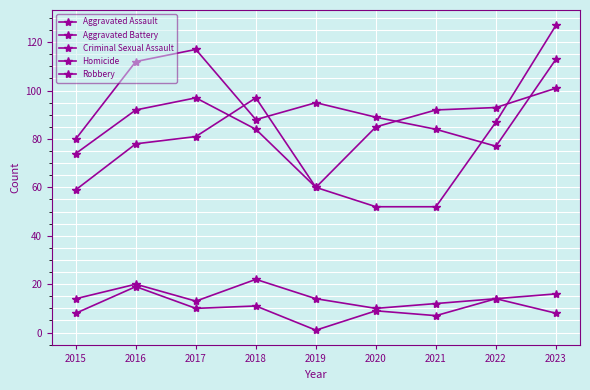

Reading left to right, extract all data points from this chart.

Aggravated Assault: 2015=59	2016=78	2017=81	2018=97	2019=60	2020=85	2021=92	2022=93	2023=101
Aggravated Battery: 2015=80	2016=112	2017=117	2018=88	2019=95	2020=89	2021=84	2022=77	2023=113
Criminal Sexual Assault: 2015=14	2016=20	2017=13	2018=22	2019=14	2020=10	2021=12	2022=14	2023=16
Homicide: 2015=8	2016=19	2017=10	2018=11	2019=1	2020=9	2021=7	2022=14	2023=8
Robbery: 2015=74	2016=92	2017=97	2018=84	2019=60	2020=52	2021=52	2022=87	2023=127